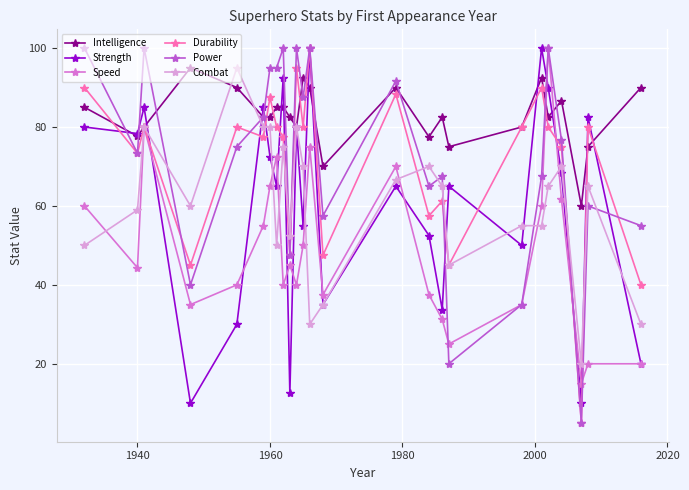

True or false: Intelligence has more than 1 interior local peaks.

True